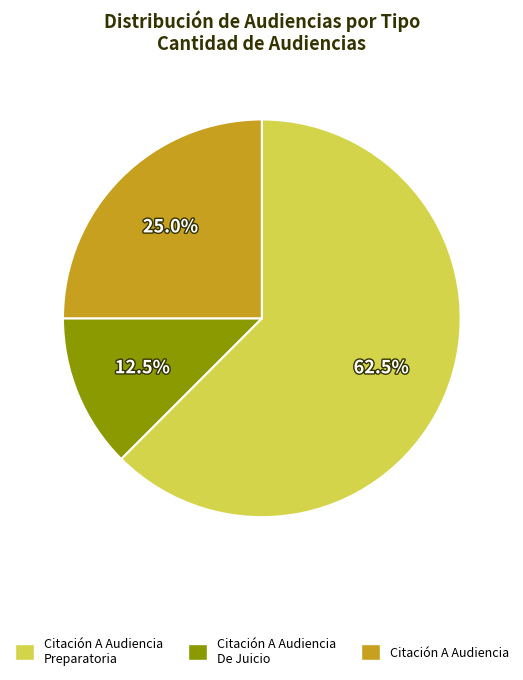

Which slice is the smallest?

Citación A Audiencia De Juicio